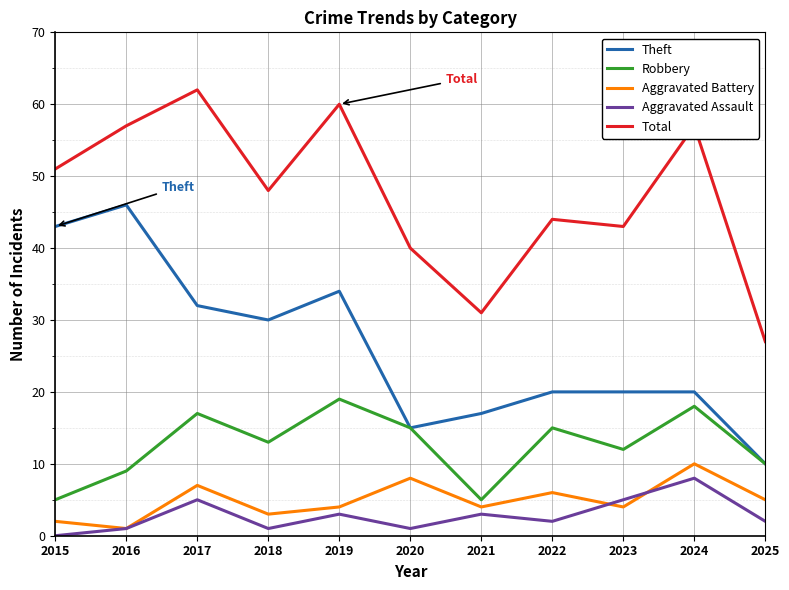

Which series changed the most between 2018 and 2021?

Total